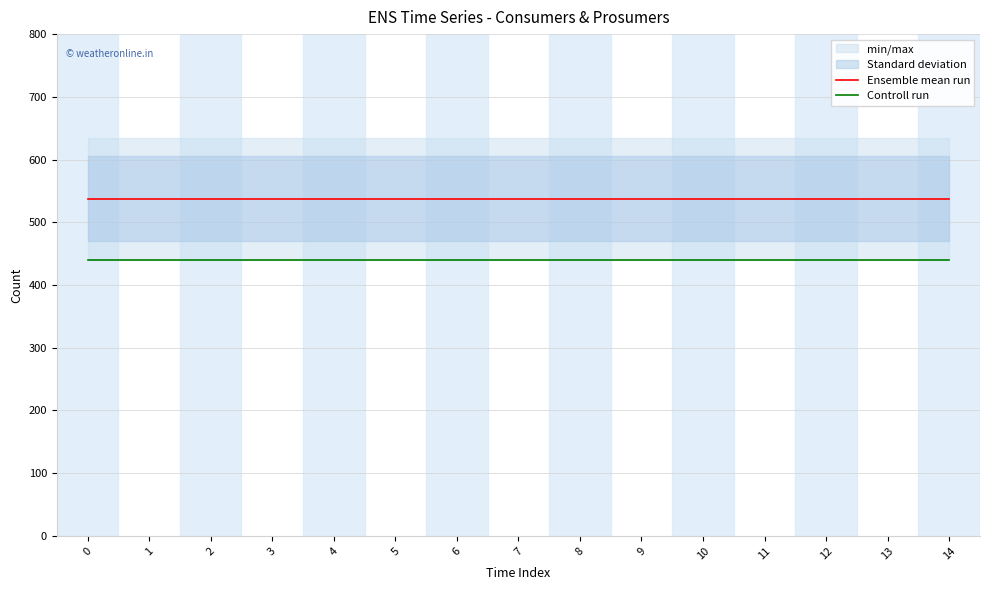

How many lines are shown in the chart?

2